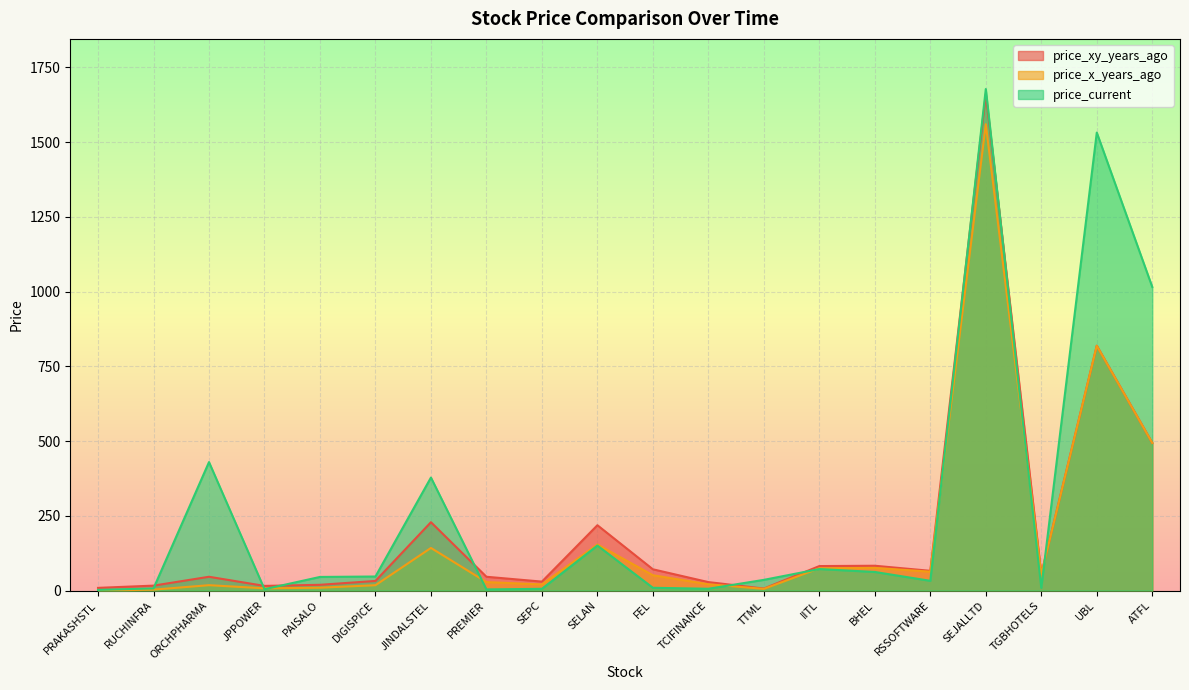

Where do price_x_years_ago and price_current first cross each other?

ORCHPHARMA and JPPOWER